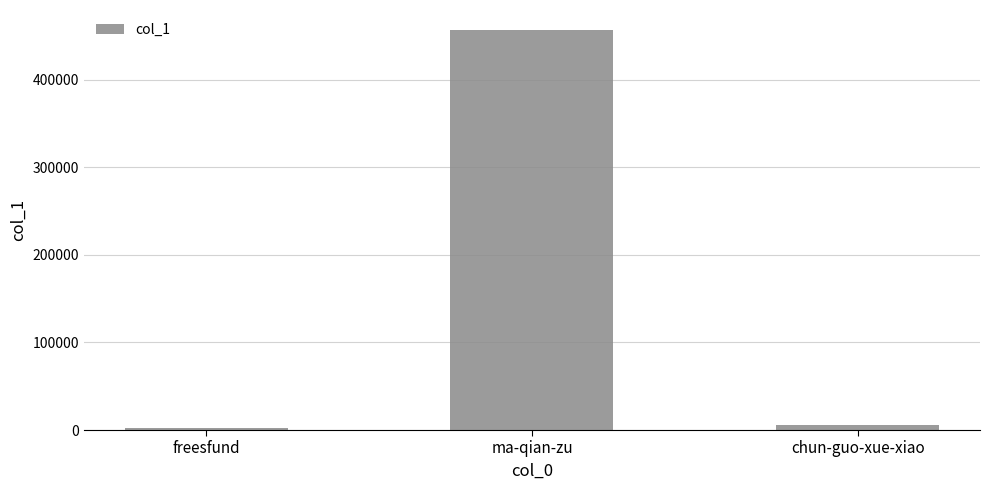

What is the value of the 1st bar from the left?

2268